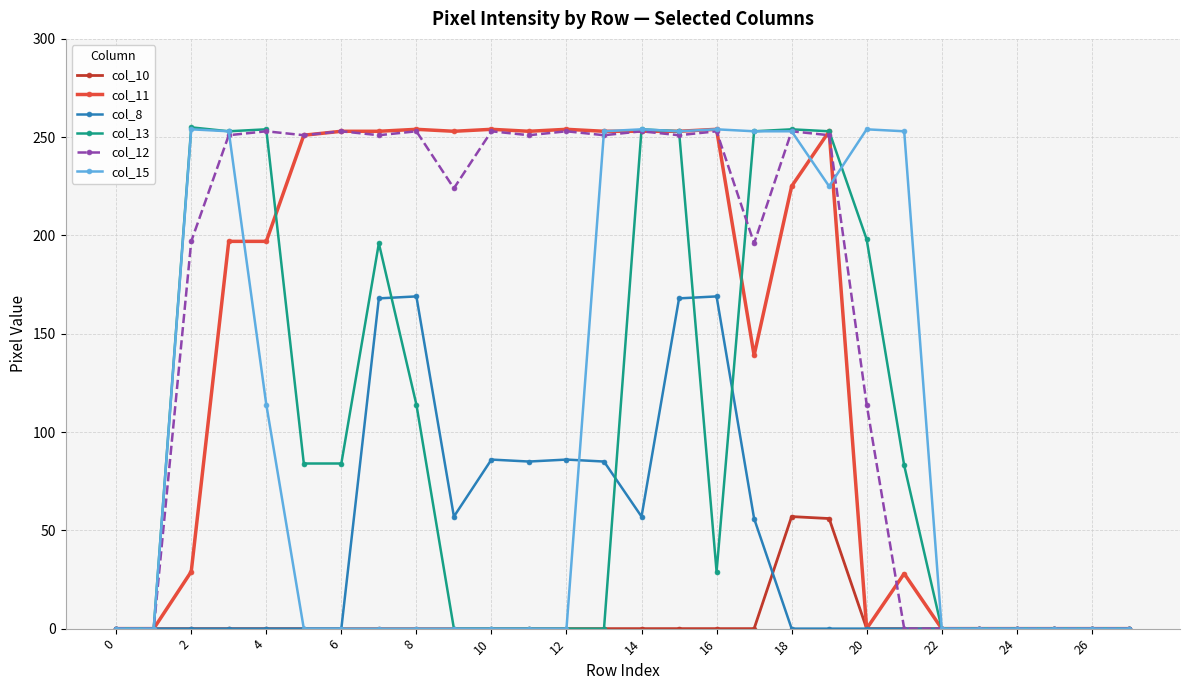

What is the maximum value for col_13?

255